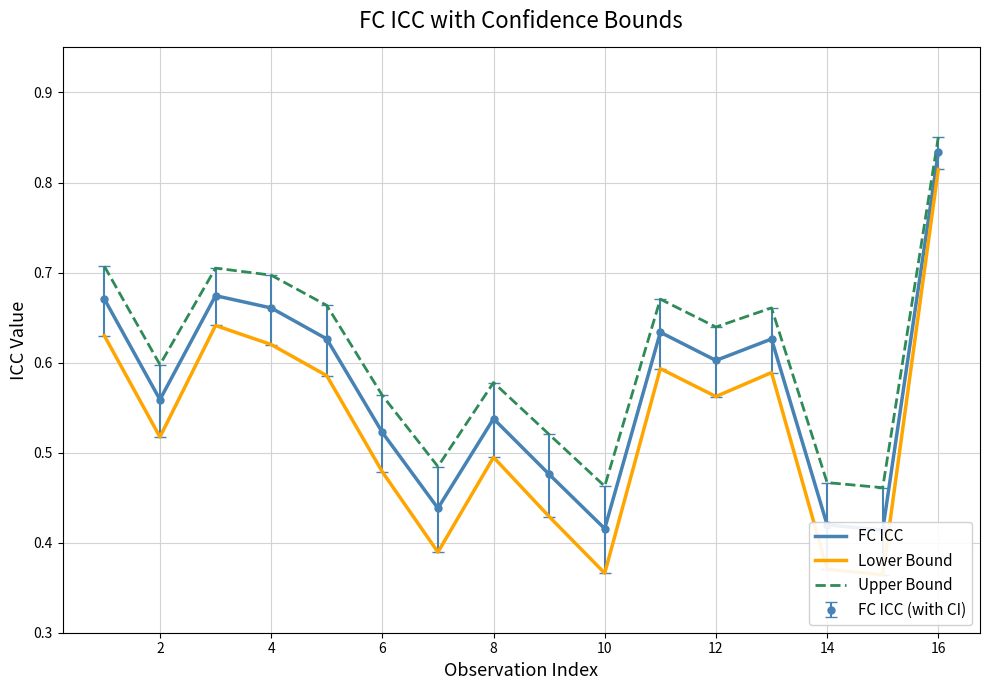

True or false: Upper Bound has a value of 0.8 at 10.

False